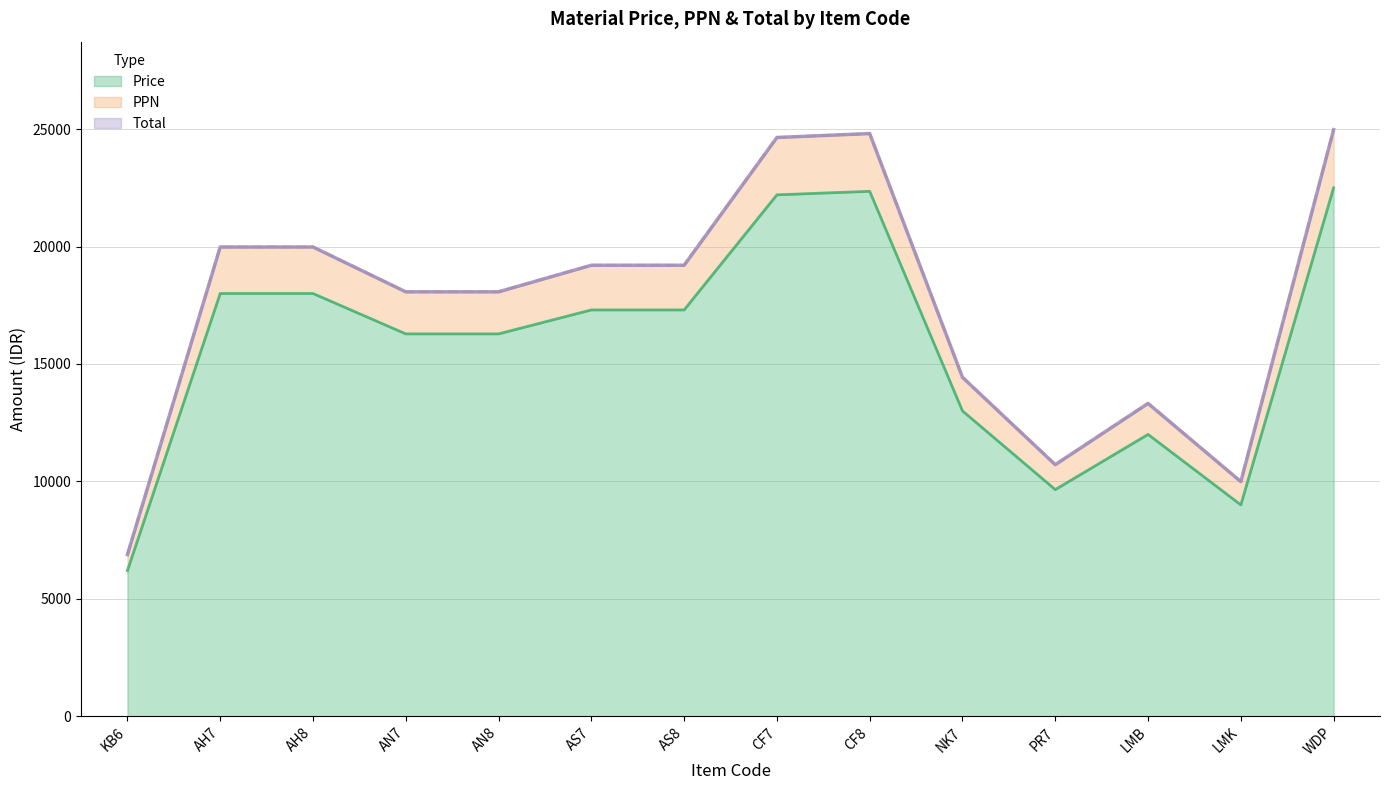

At which label is Total closest to 15928?

NK7